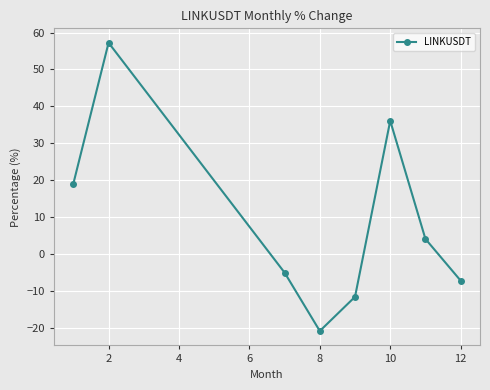

What is the smallest value displayed?

-20.8